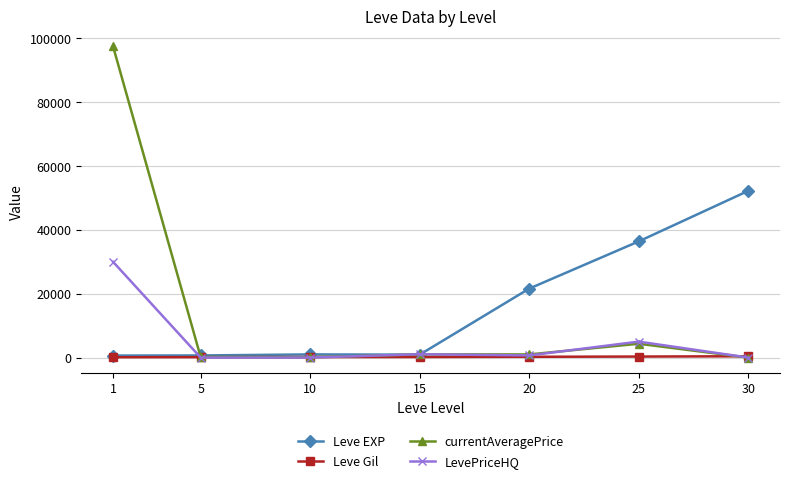

Between 15 and 25, which series saw the biggest shift?

Leve EXP